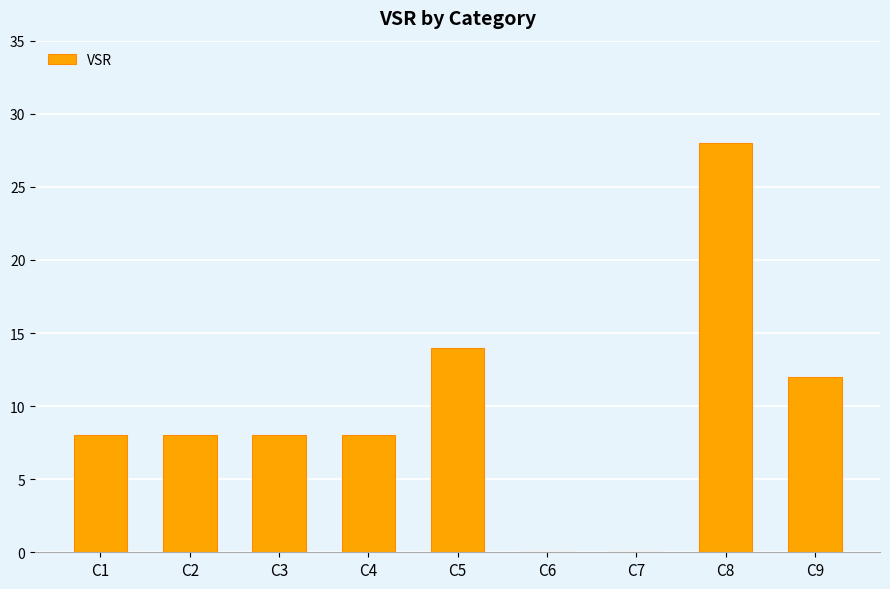

Are the bars horizontal?

No